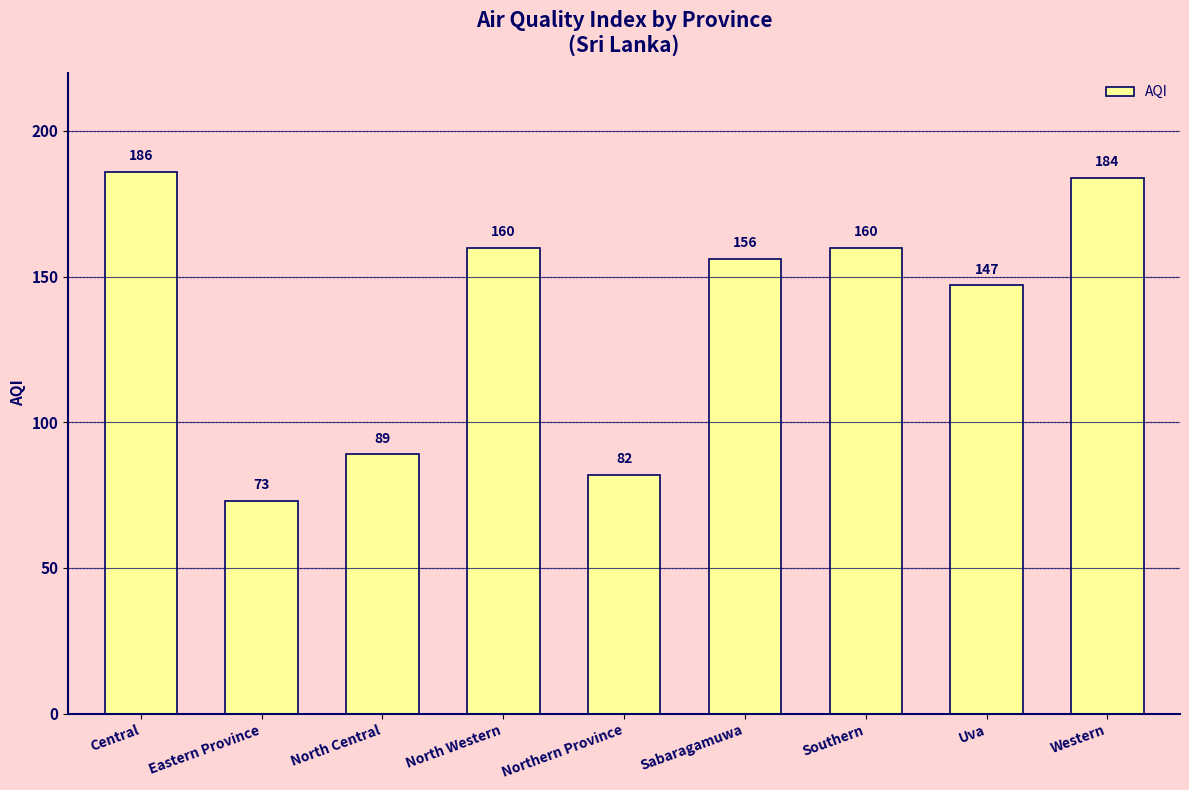

How many data points are less than 156?

4